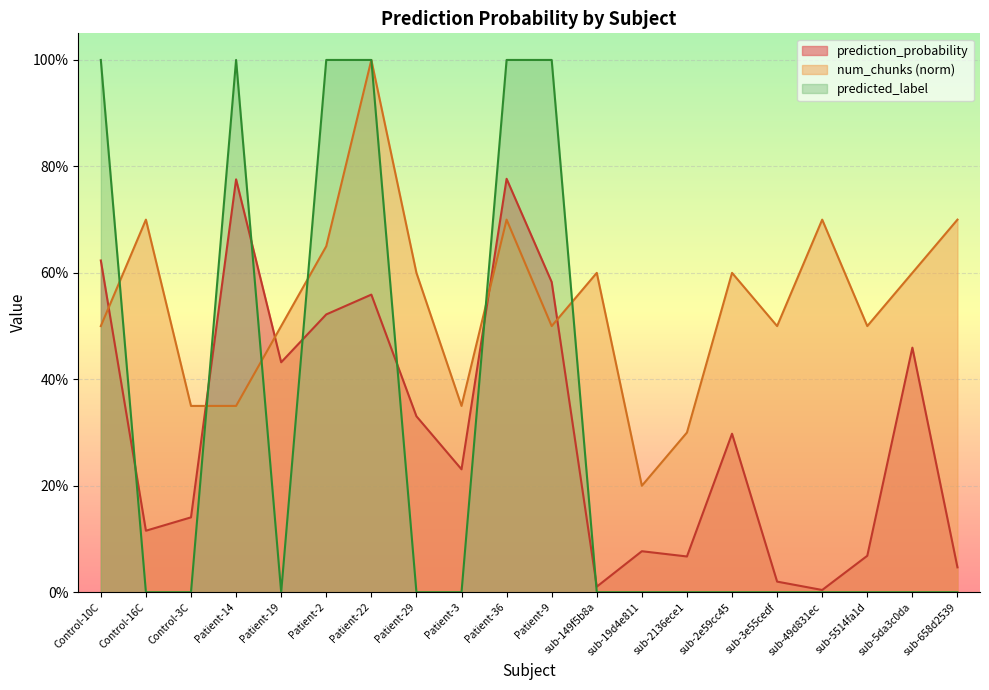

How many categories are shown in the chart?

20